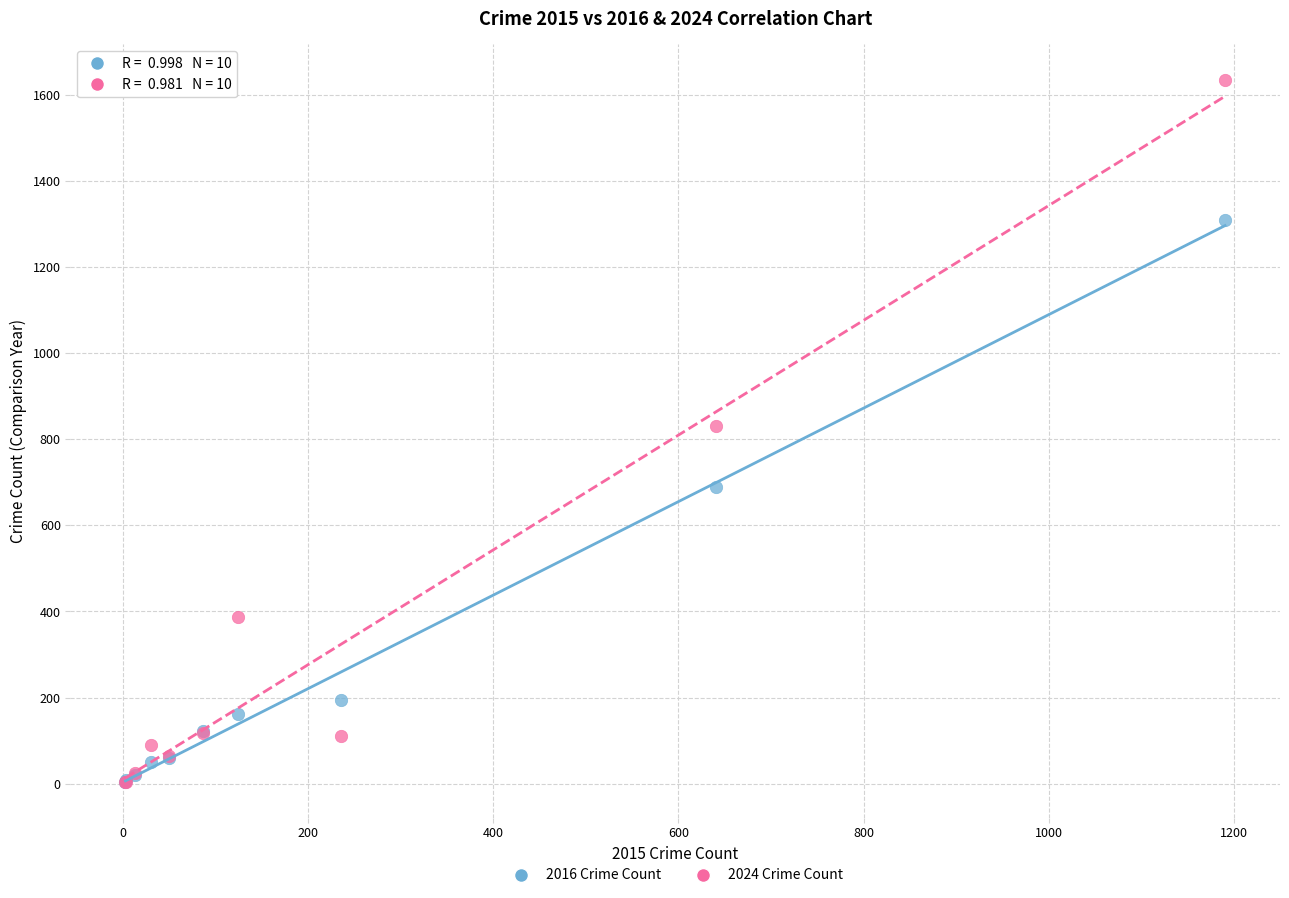

In the 2016 Crime Count series, what Y value is closest to 656?

689